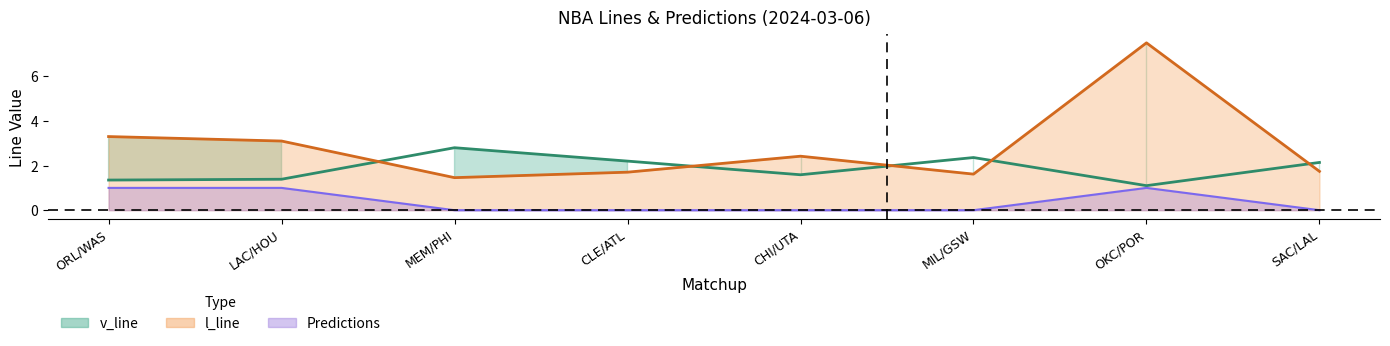

Reading left to right, list all the values displayed in this chart.

v_line: 1.4	1.4	2.8	2.2	1.6	2.4	1.1	2.1
l_line: 3.3	3.1	1.5	1.7	2.4	1.6	7.5	1.7
Predictions: 1.0	1.0	0.0	0.0	0.0	0.0	1.0	0.0